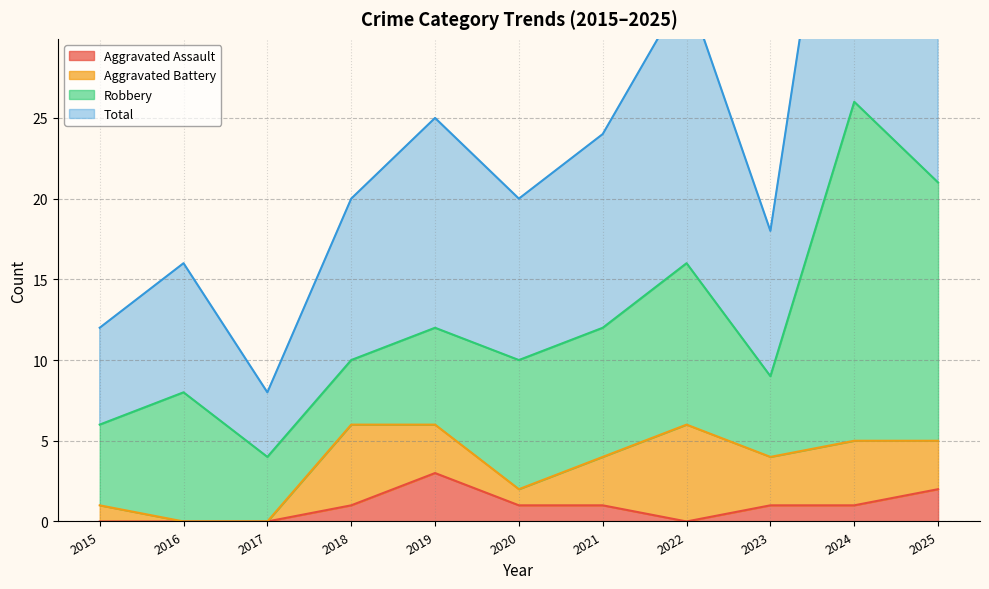

The value of Total at 2023 is 10. True or false?

False